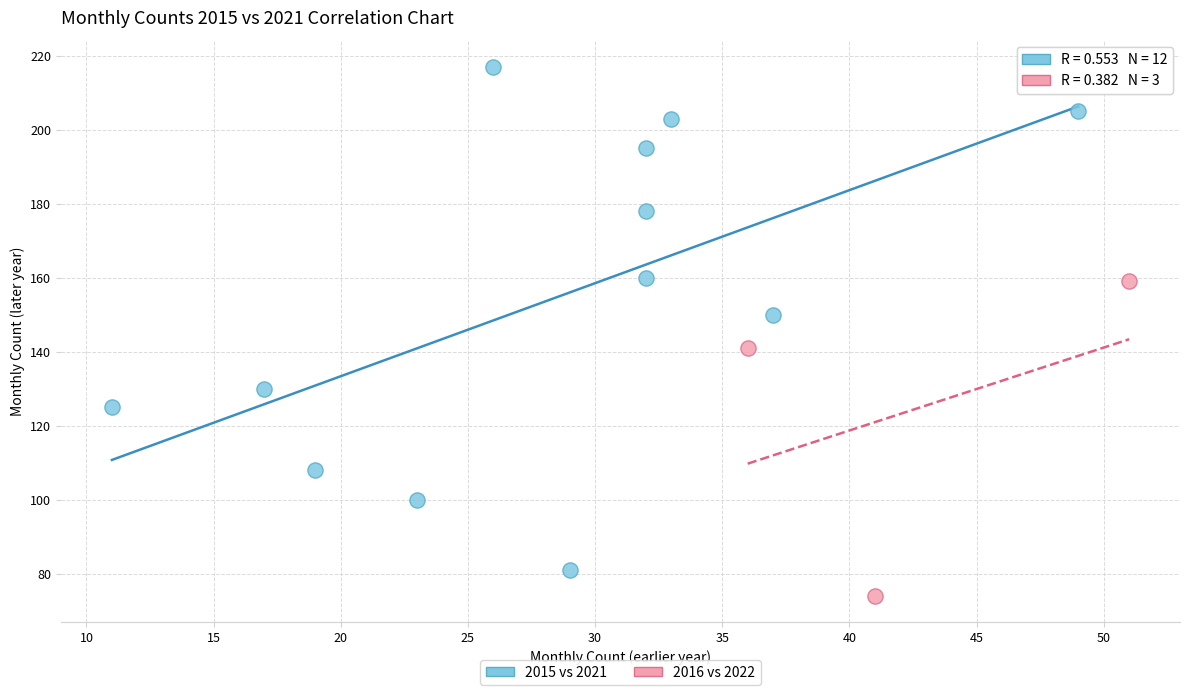

Which series has the largest Y range (max minus min)?

2015 vs 2021